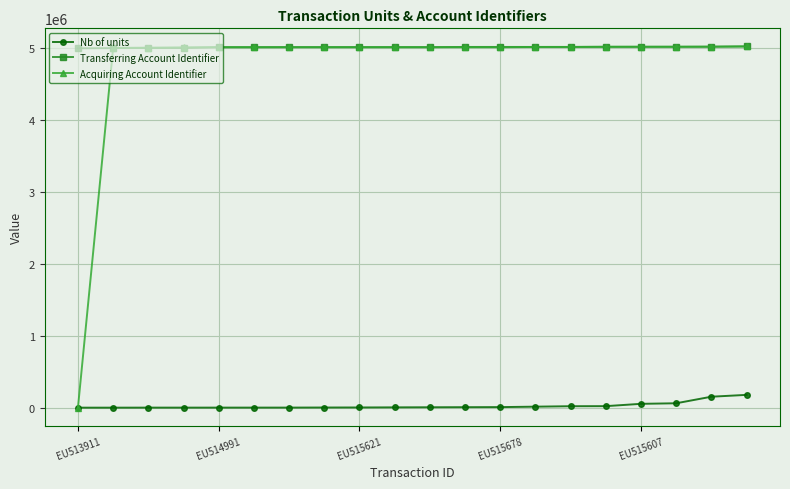

What is the average value of the Acquiring Account Identifier series?

4767093